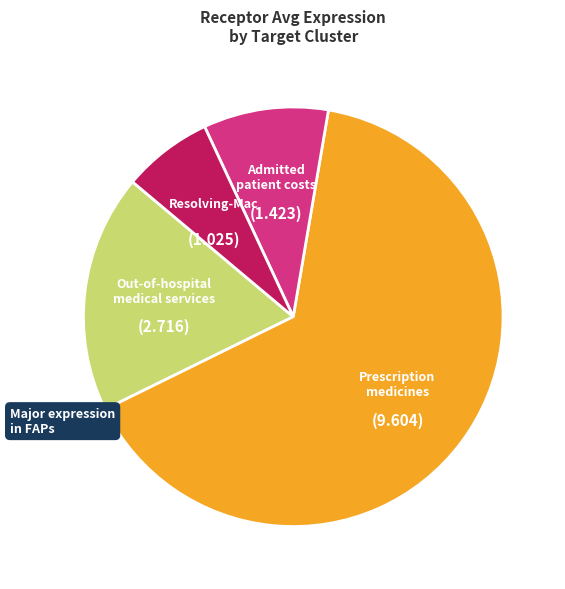

Is there a majority slice in this chart?

Yes